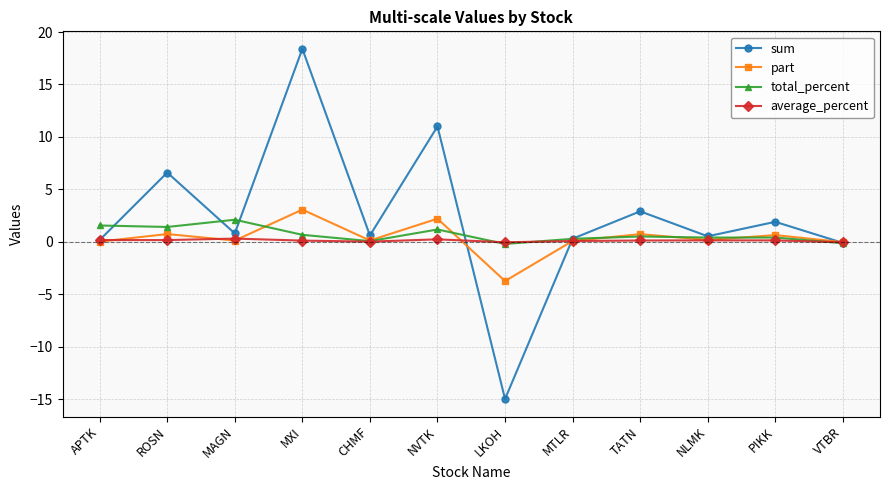

True or false: total_percent has more than 0 points higher than both neighbors.

True